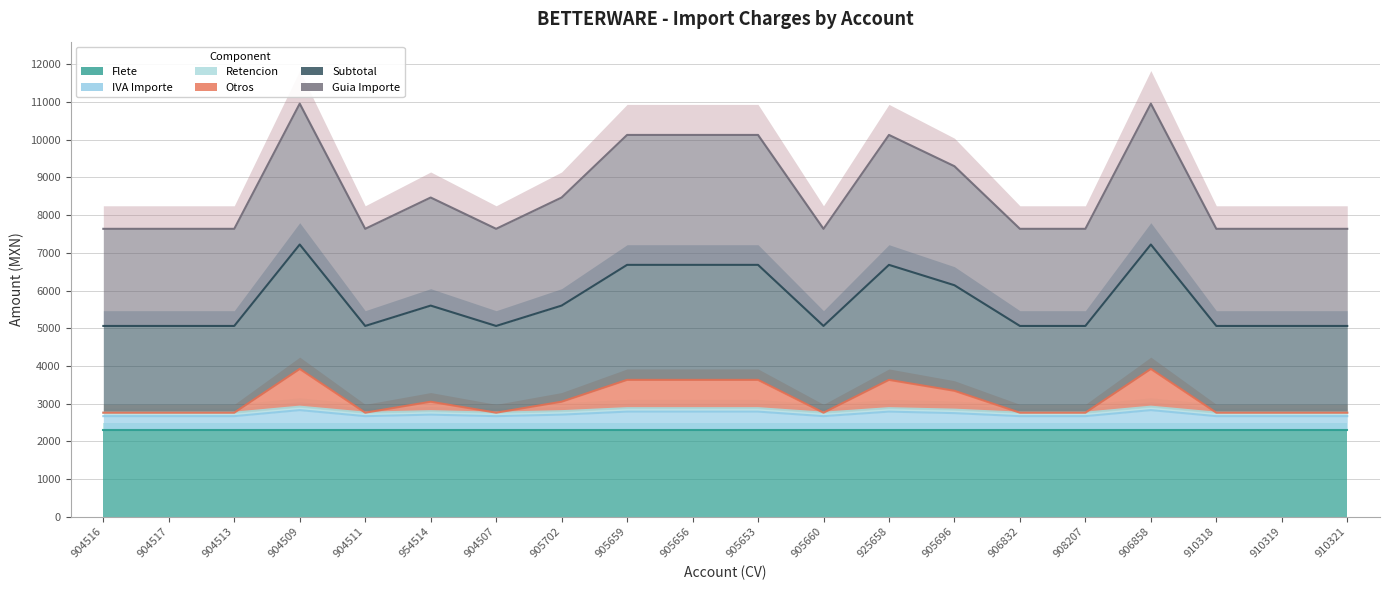

Does the chart display data point markers on the line(s)?

No